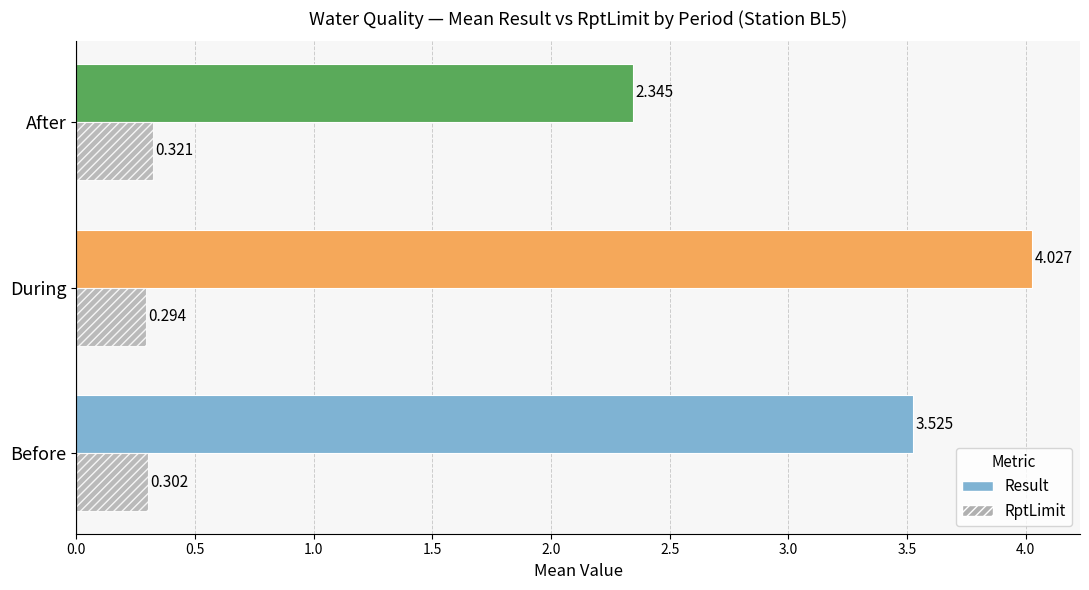

Rank the categories by RptLimit value from lowest to highest.

During, Before, After